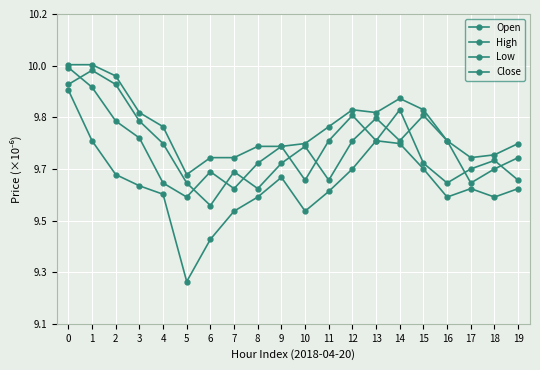

Is this an area chart (filled region under the line)?

No